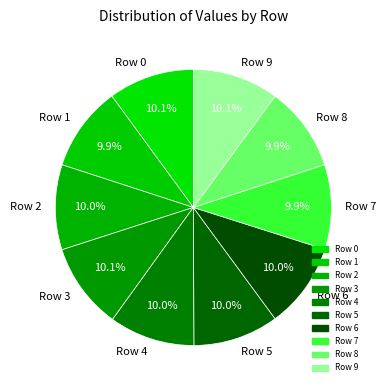

Is there a majority slice in this chart?

No